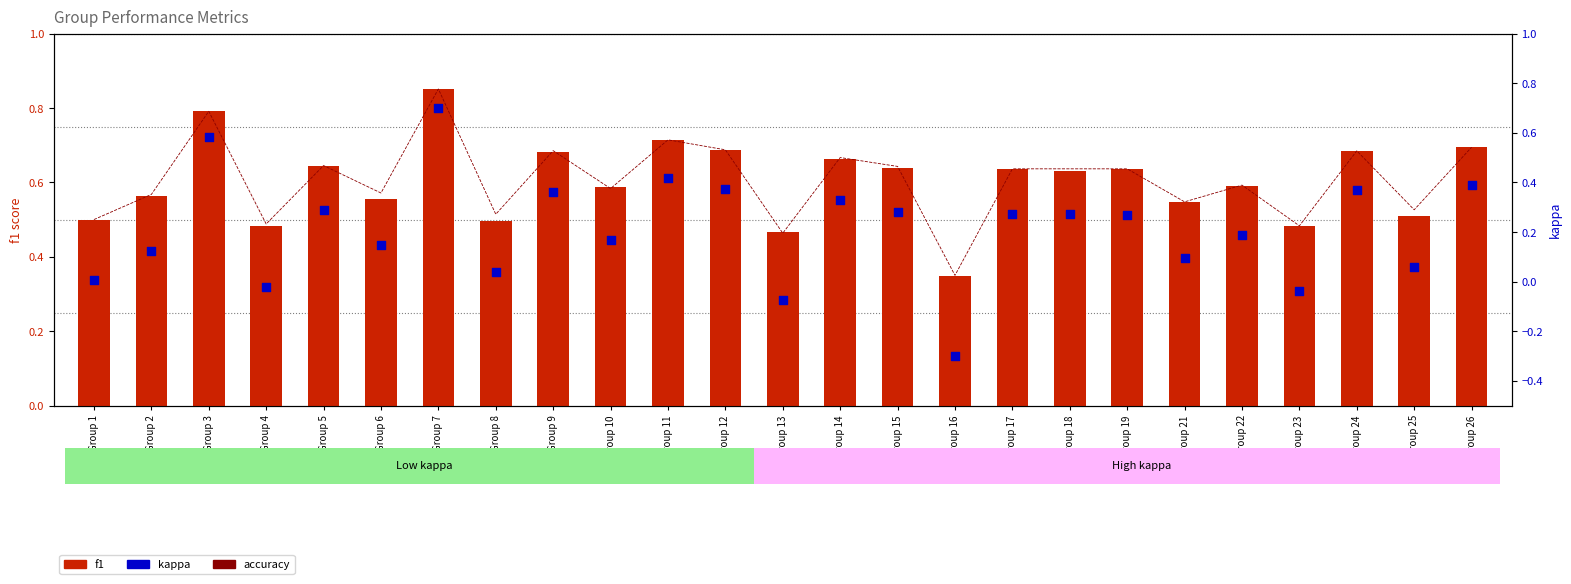

What is the total value across all series at Group 16?

0.4